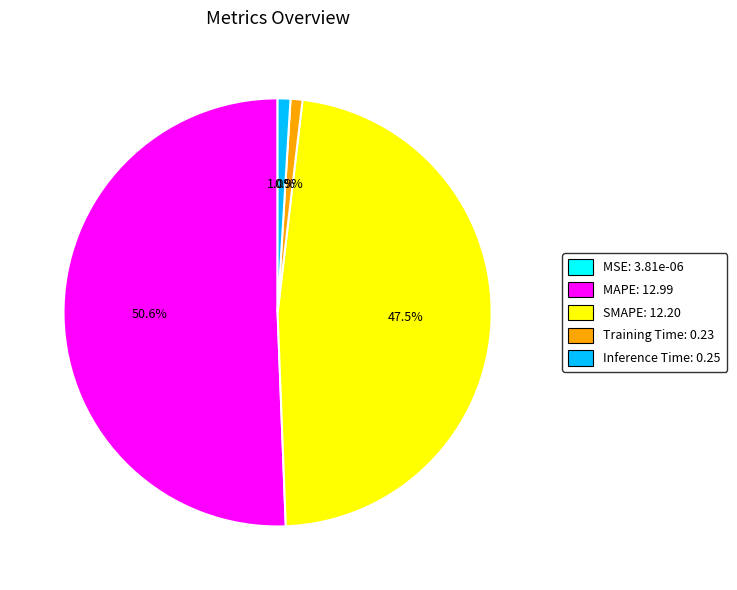

To the nearest percent, what is the average slice percentage?

20%